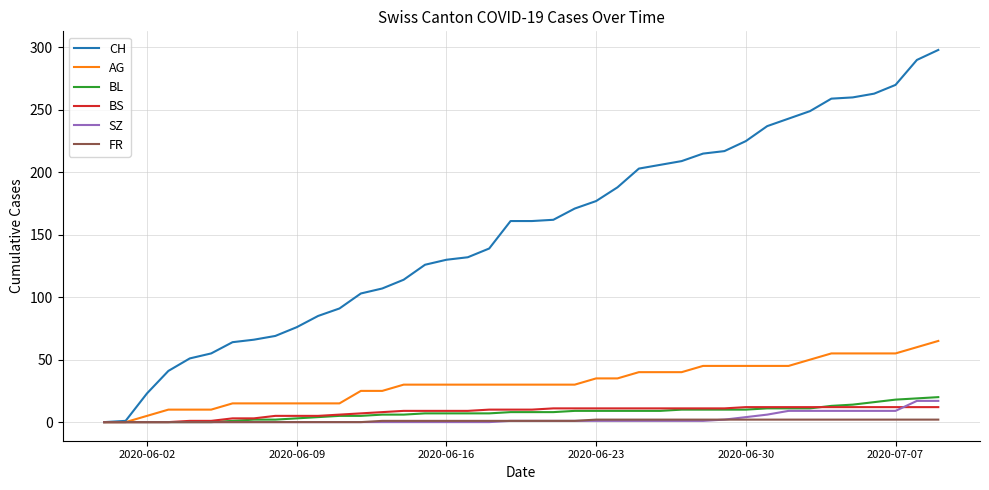

Which series has the largest total across all categories?

CH